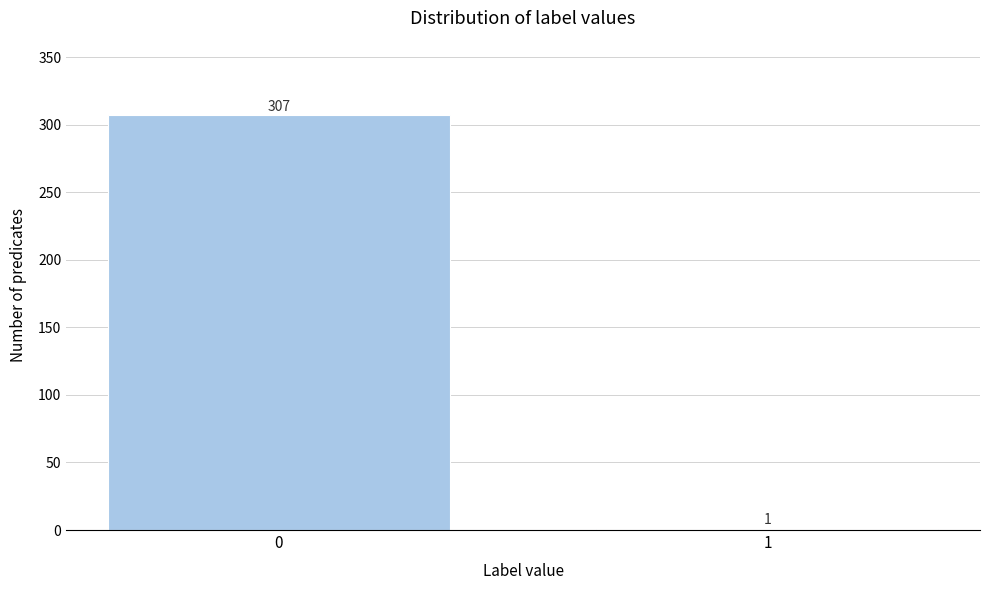

Reading left to right, transcribe all the data shown in this chart.

0=307	1=1